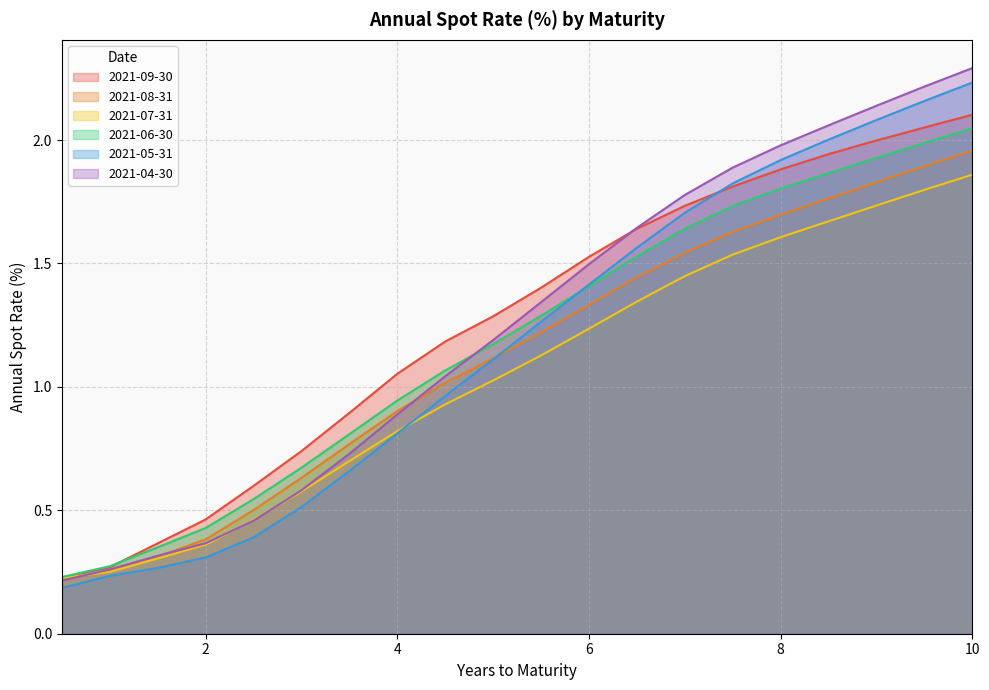

The value of 2021-05-31 at 7.0 is 1.7. True or false?

True